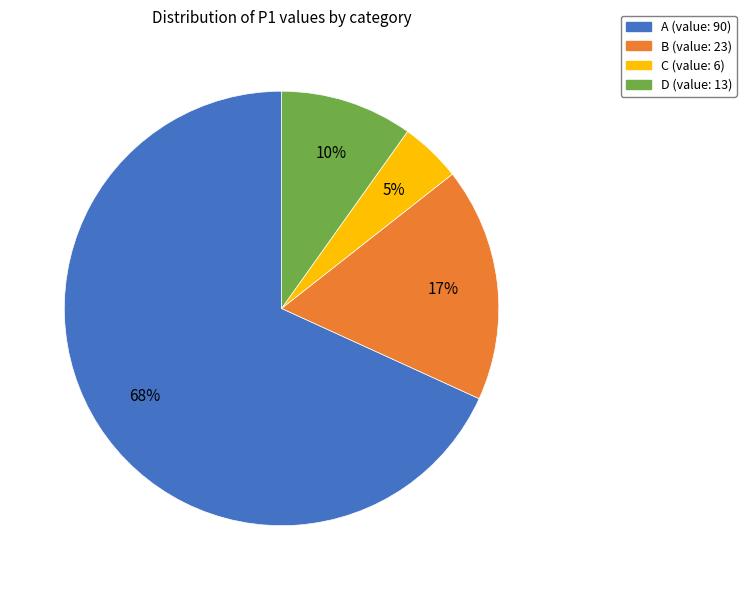

Is there a majority slice in this chart?

Yes